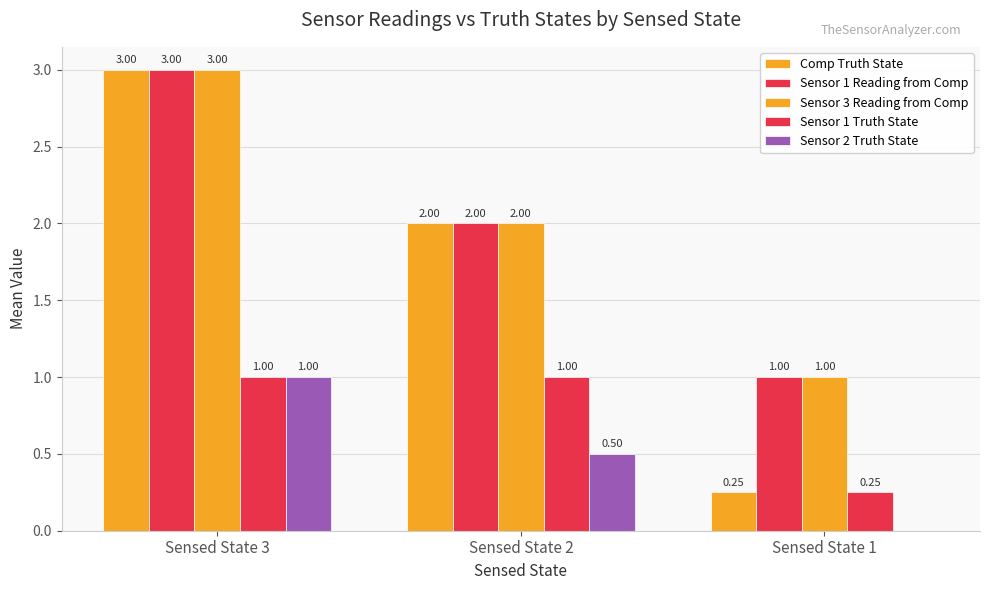

How many series are shown in this chart?

5